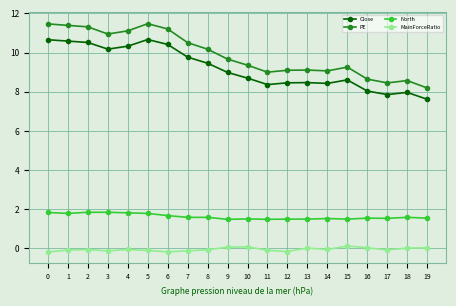

True or false: North and PE intersect in this chart.

False